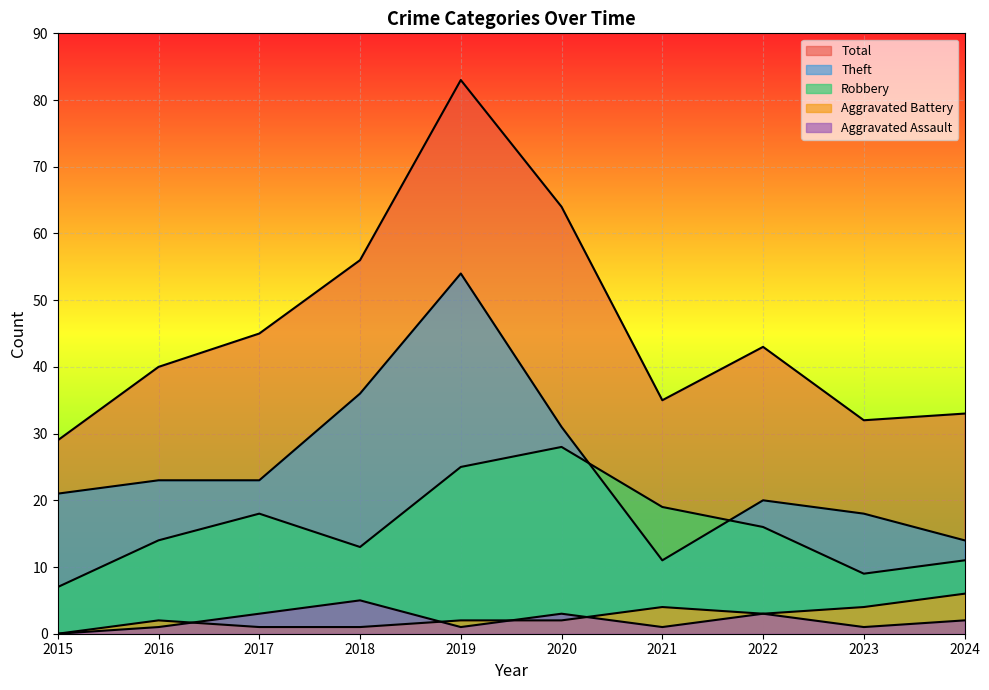

Is the value of Robbery at 2019 greater than the value of Theft at 2018?

No